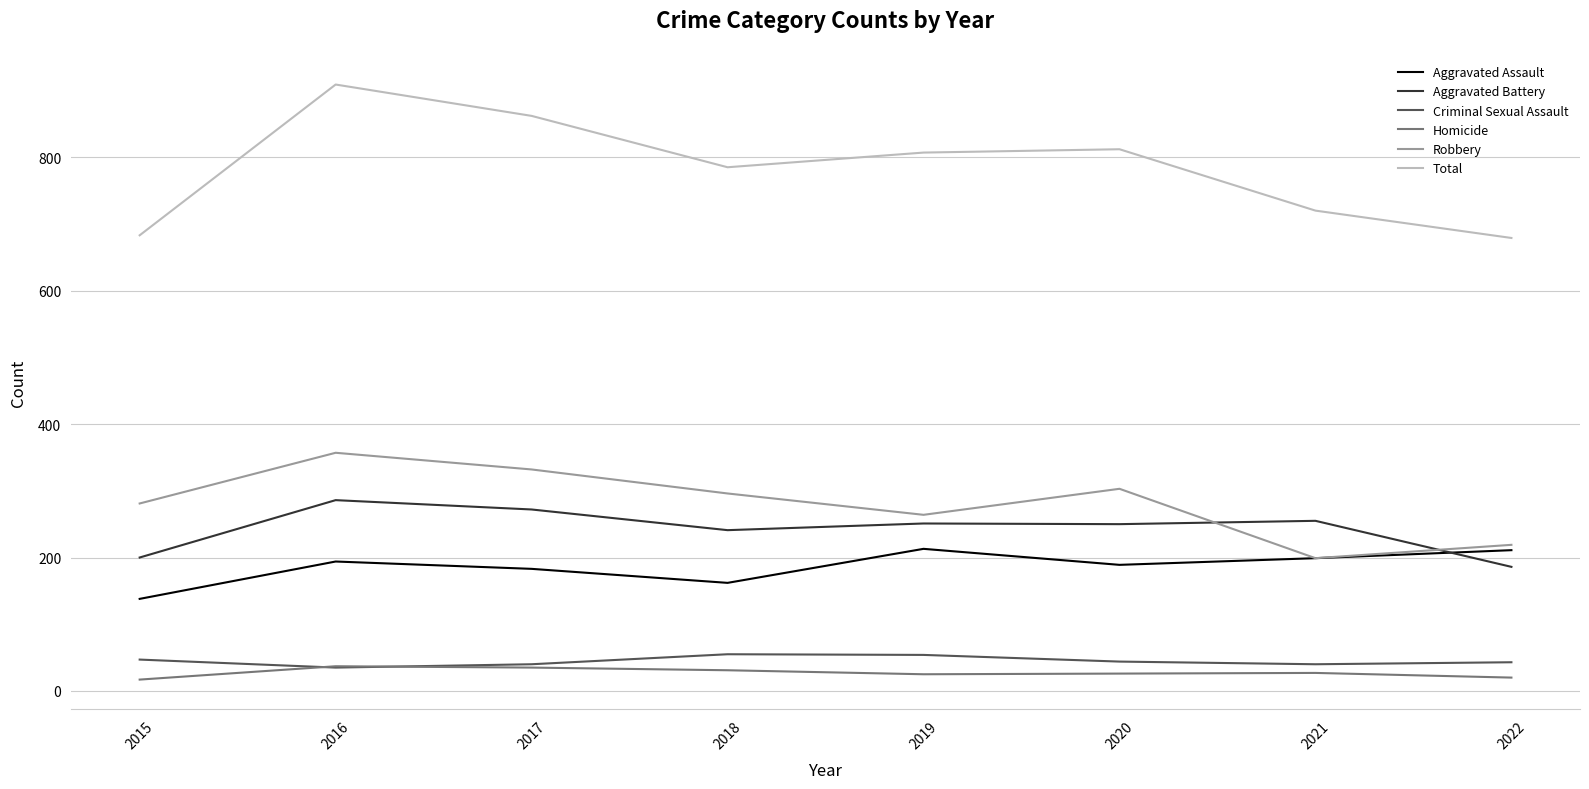

Is the value of Total at 2015 greater than the value of Aggravated Assault at 2019?

Yes